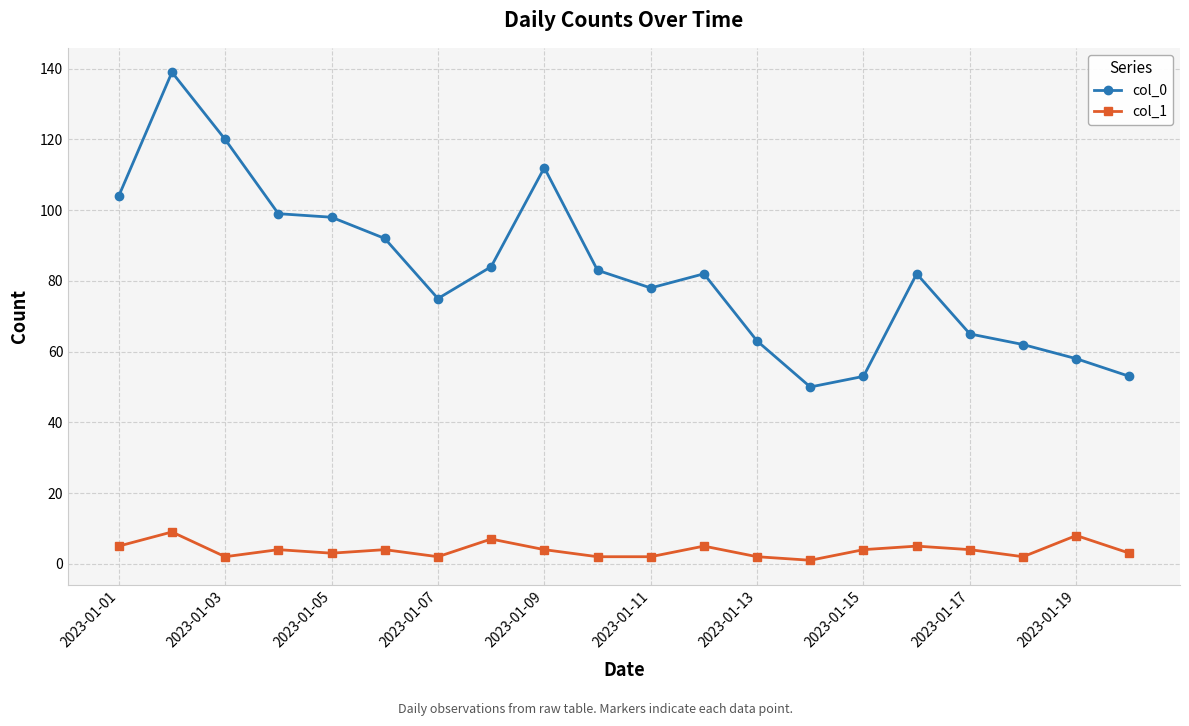

Count the col_1 values in the range 2 to 5.

16